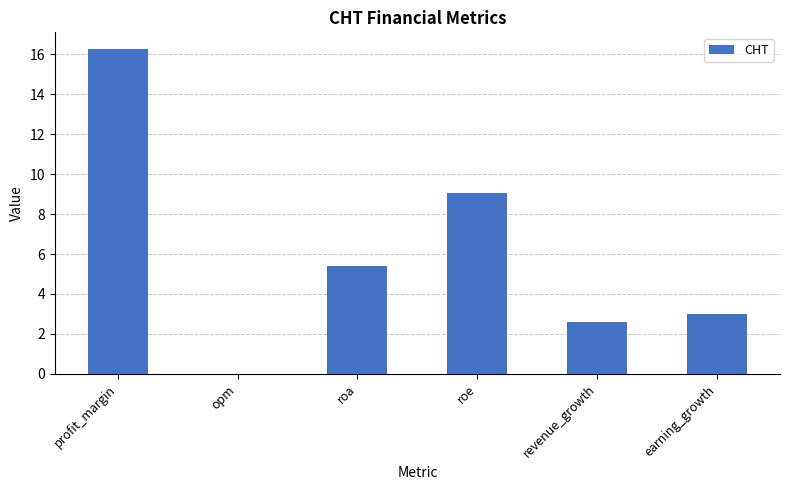

What is the greatest value displayed?

16.3